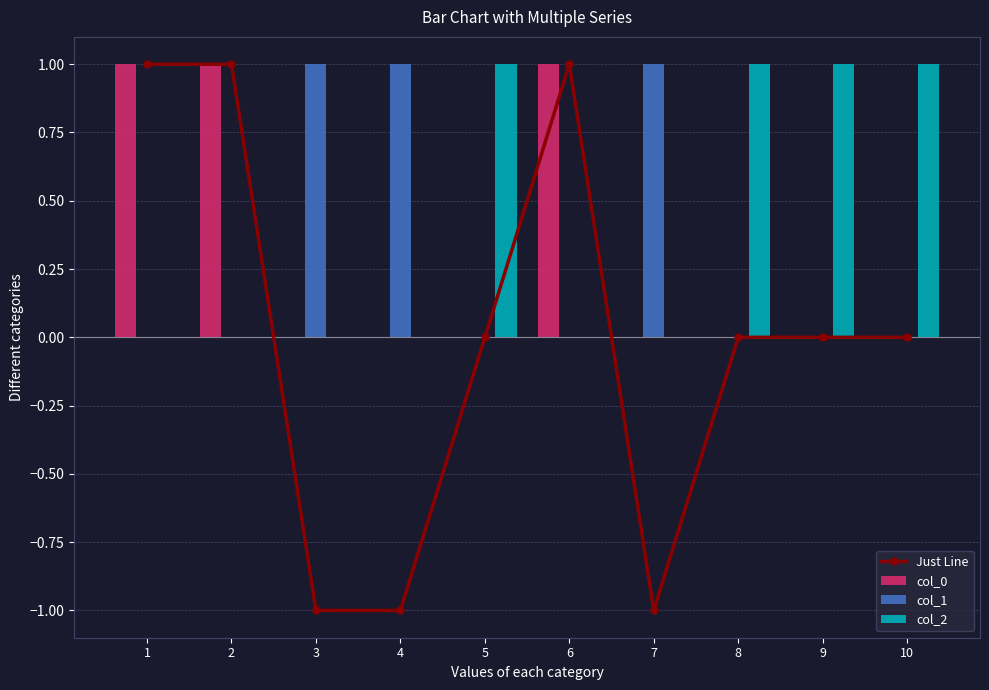

At which label is col_2 closest to 0?

1